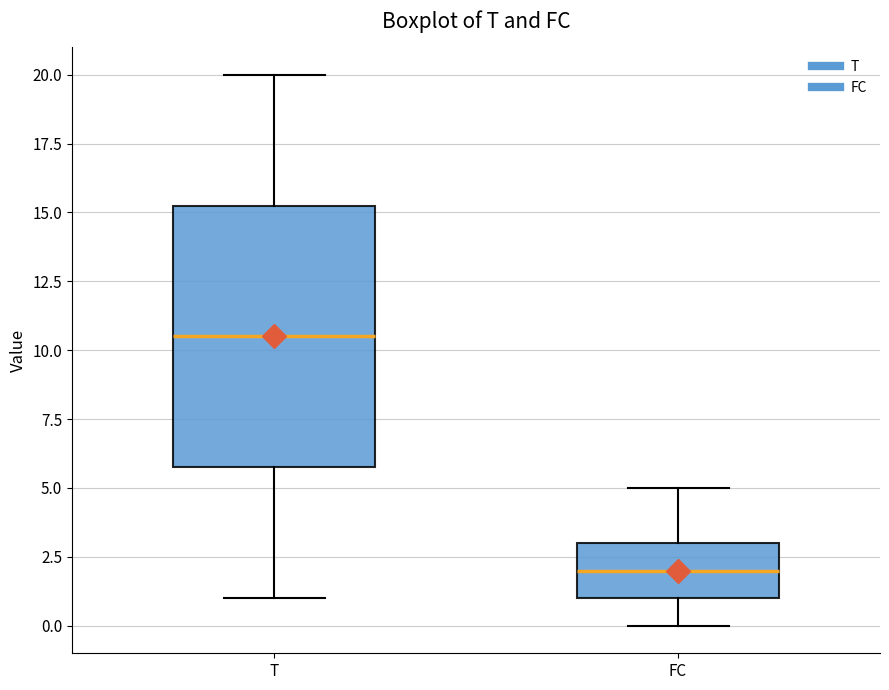

Which box has the lowest median line?

FC